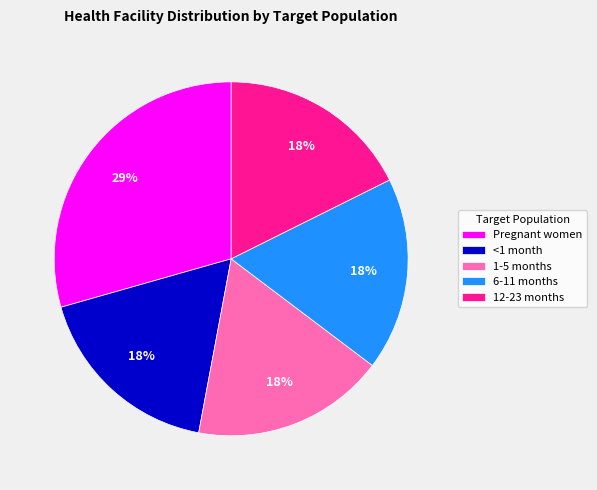

Is 12-23 months the majority of the pie?

No